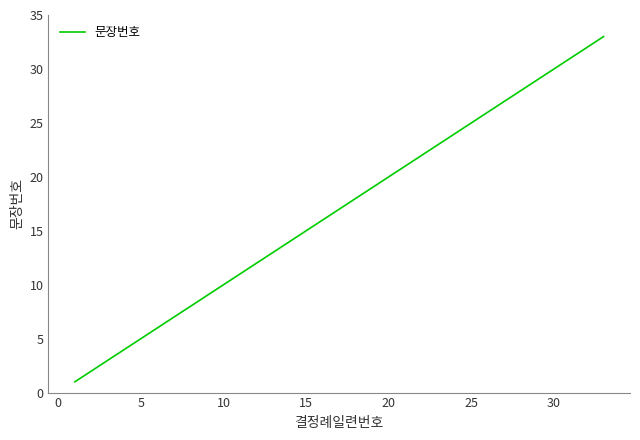

What is the greatest value displayed?

33